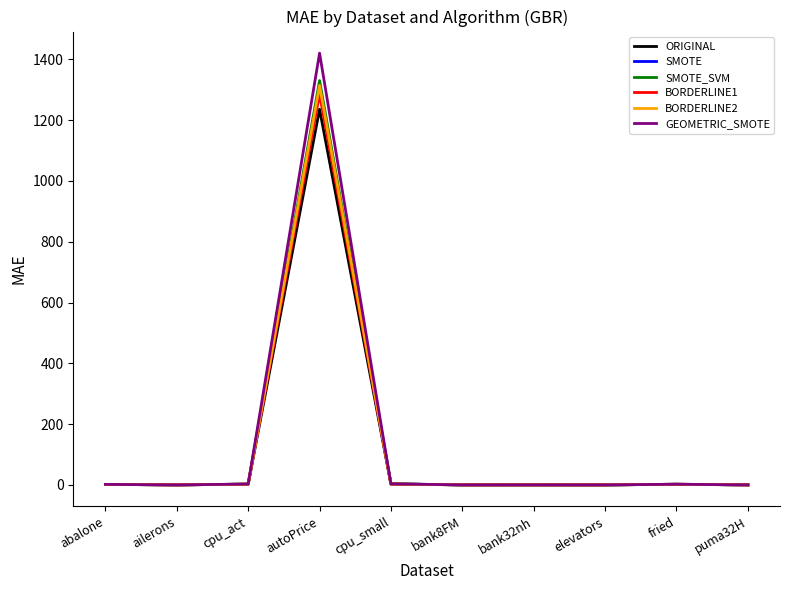

What is the greatest value displayed?

1420.4